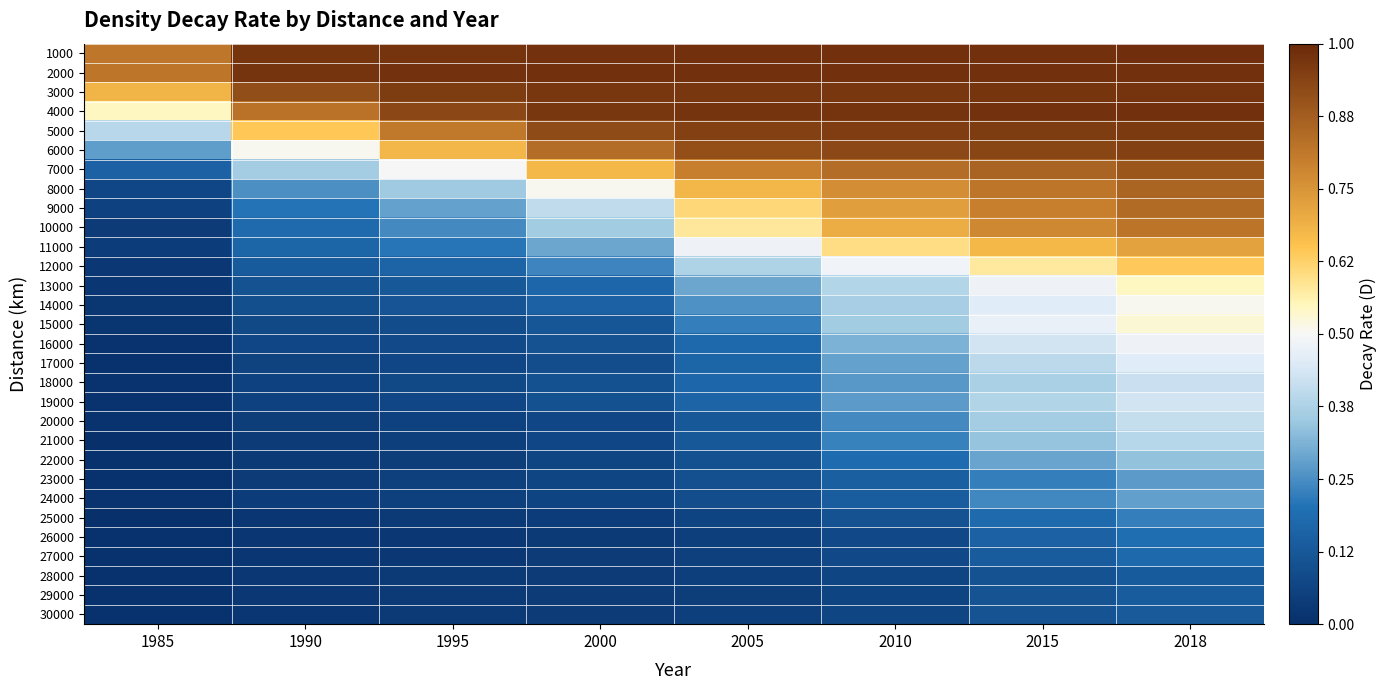

Which label corresponds to the largest value in the chart?

2018